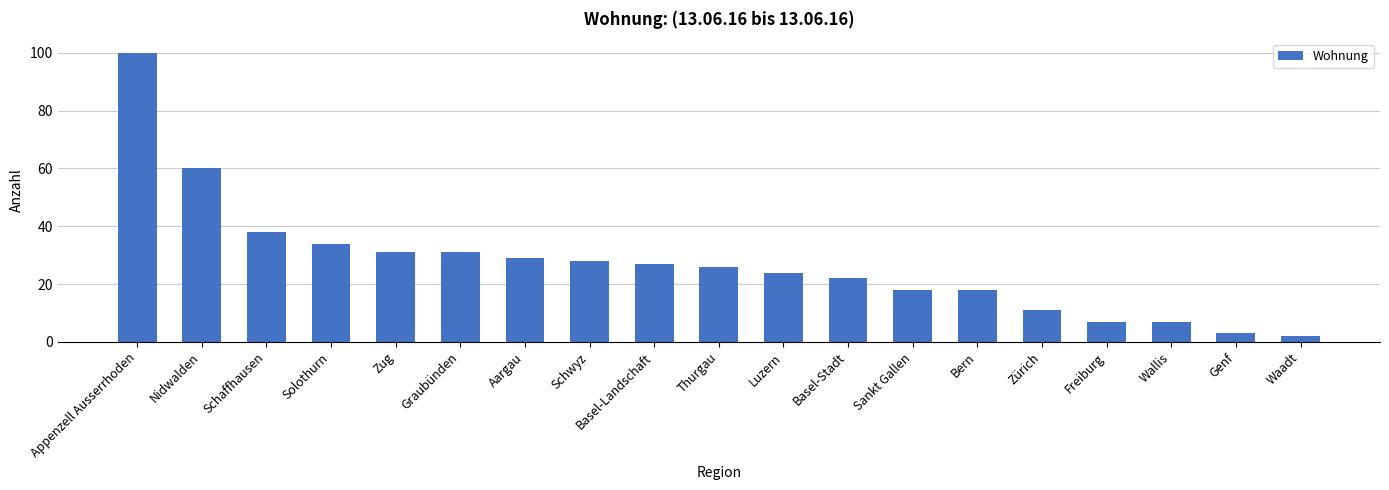

What is the label of the 17th bar from the left?

Wallis